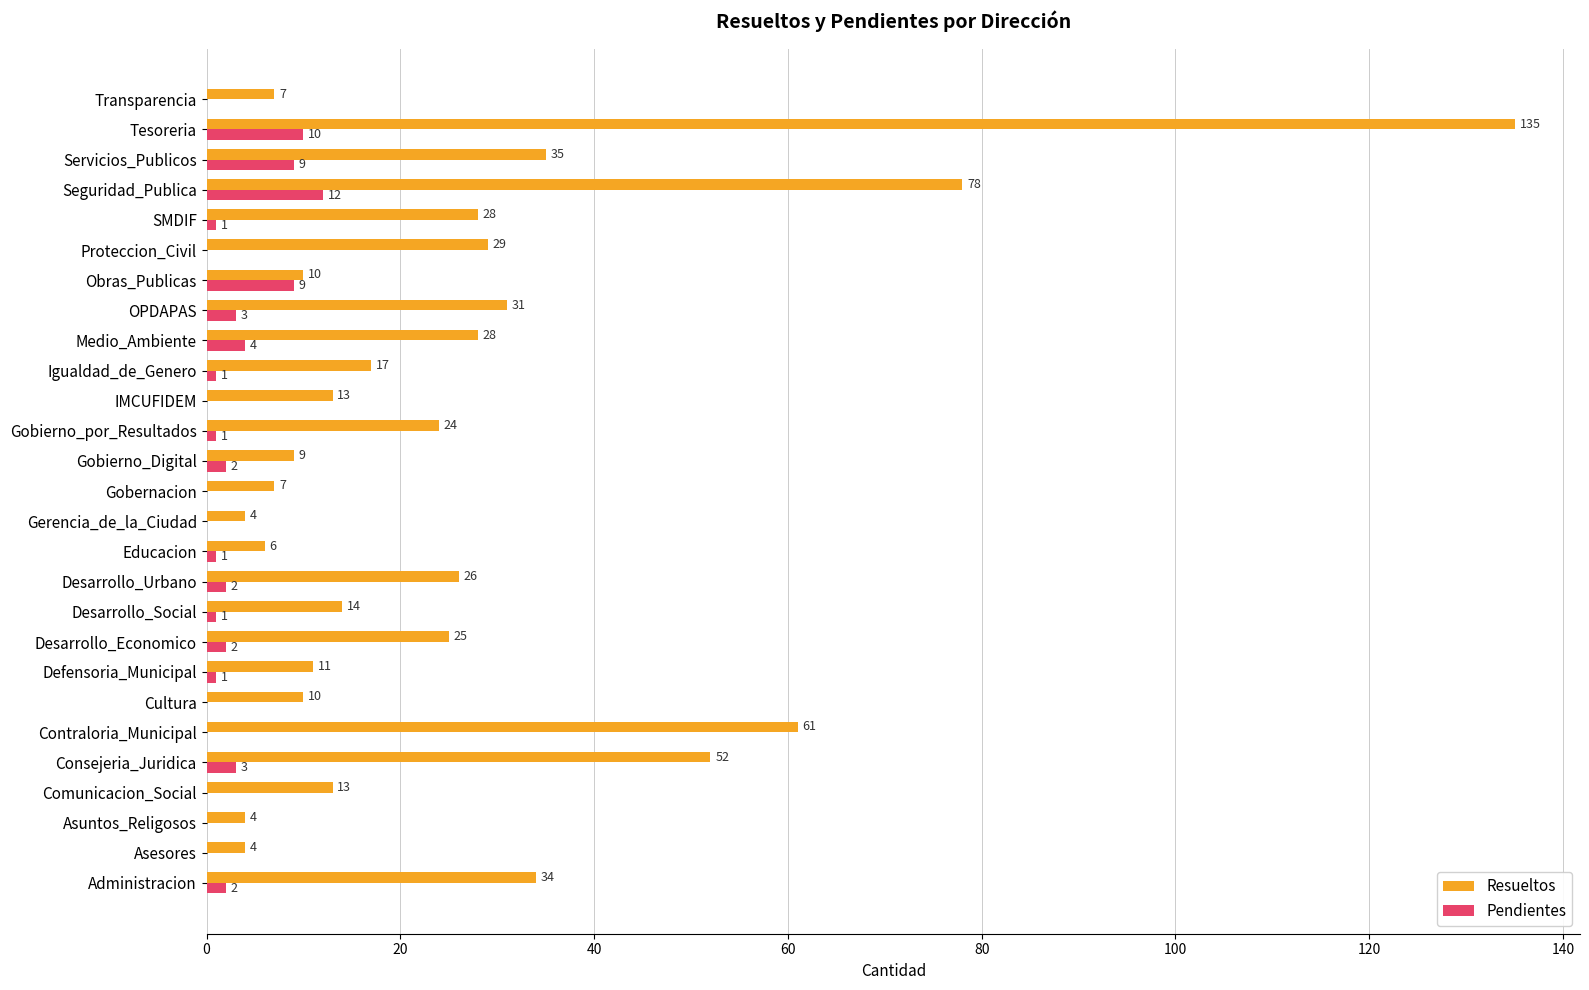

Which series has the largest range (max minus min)?

Resueltos